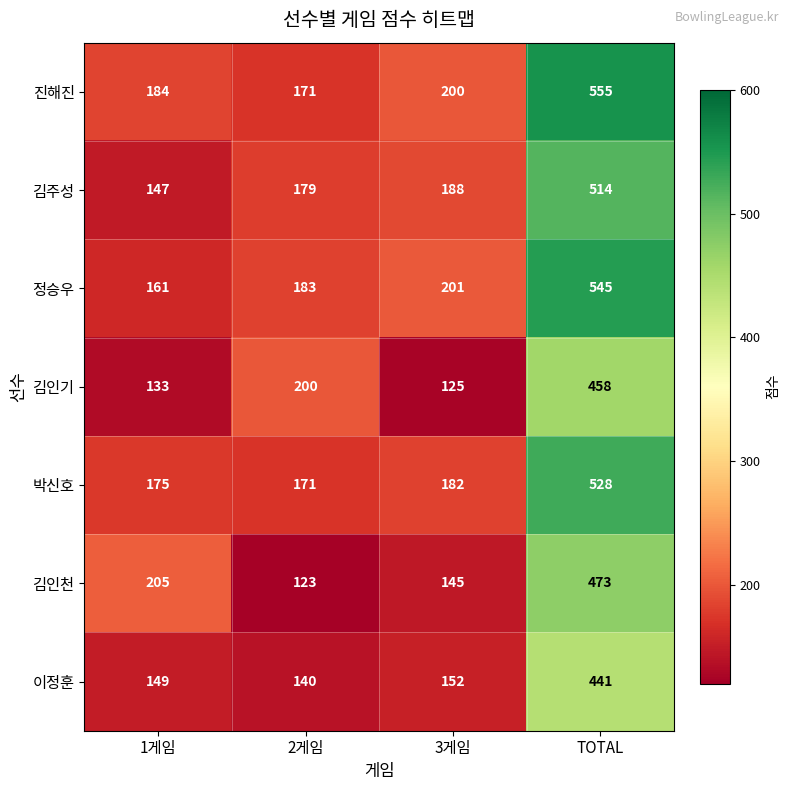

The value of 이정훈 at TOTAL is 608. True or false?

False